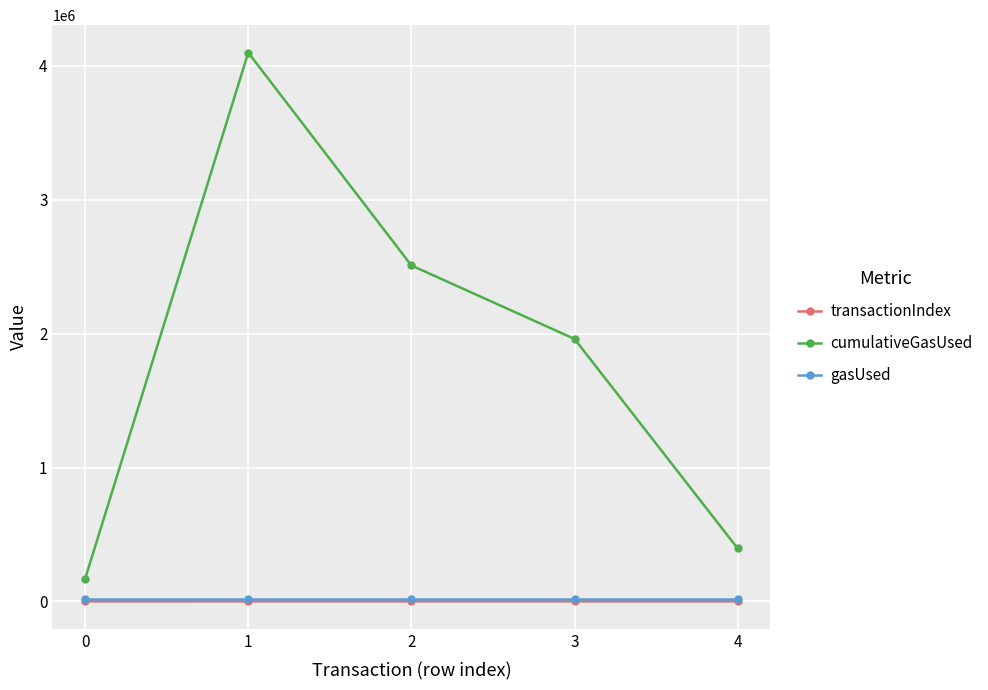

What is the difference between the highest and lowest values at 3?

1960422